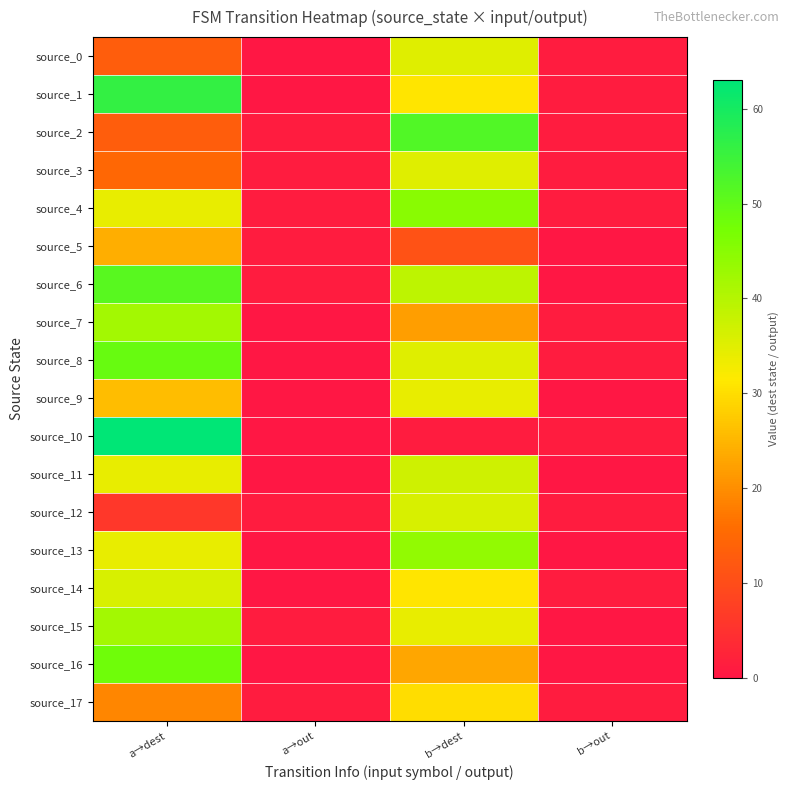

At which category does the chart reach its peak across all series?

a→dest